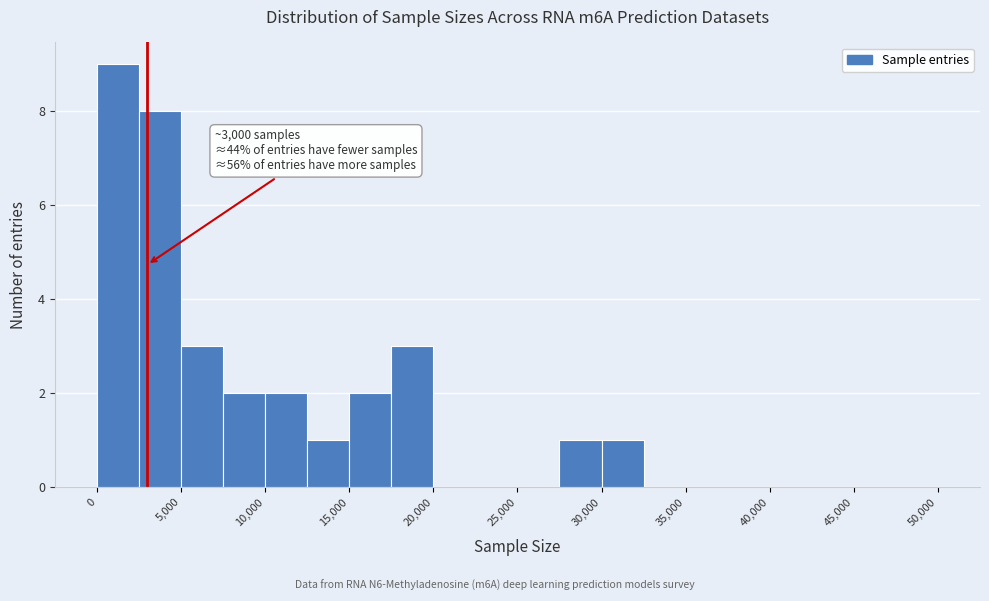

Which range on the x-axis has the tallest bar?

0 to 2500